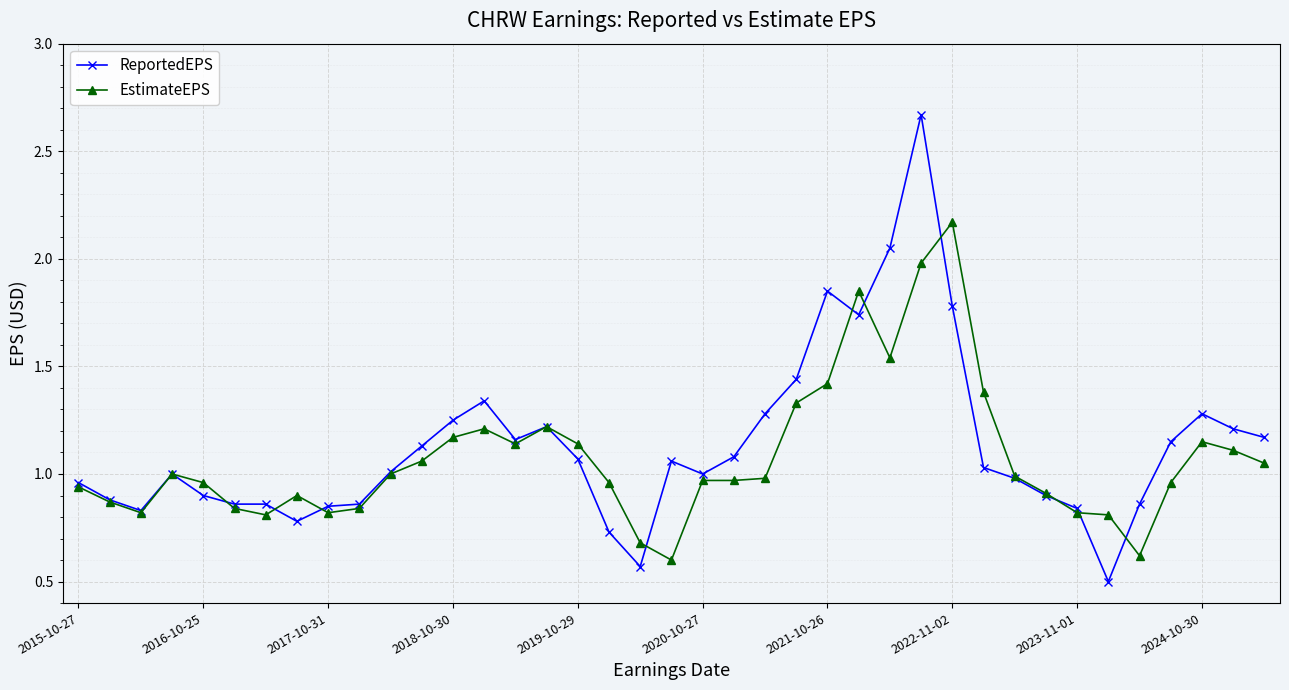

What is the minimum value shown in the chart?

0.5